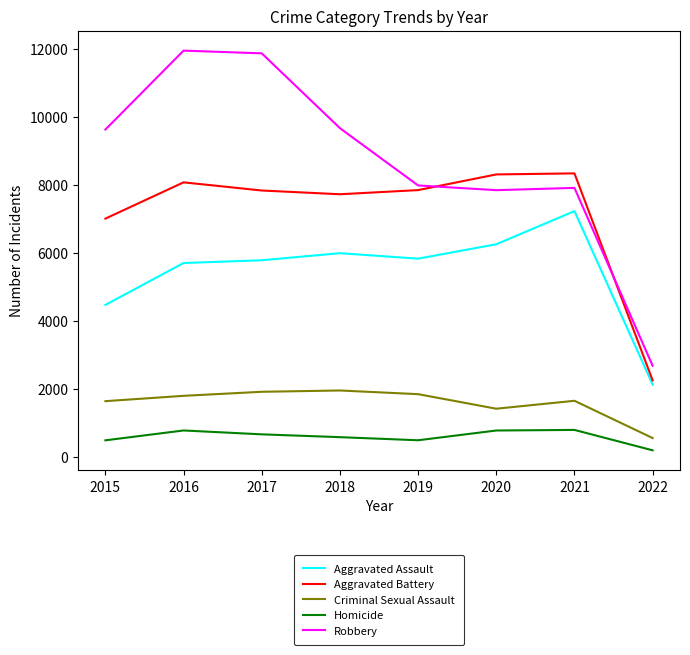

What is the highest value of the Aggravated Battery series?

8349